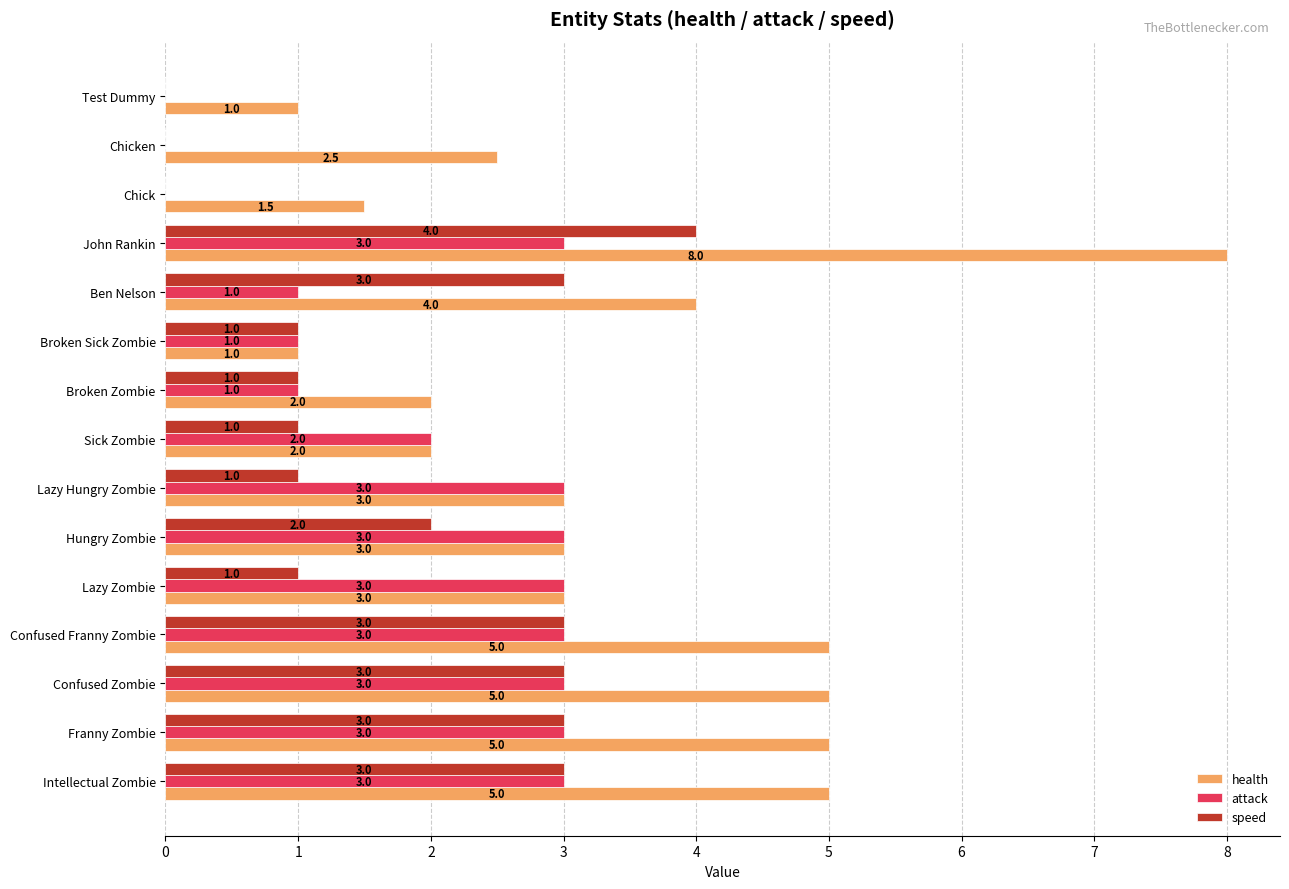

The speed series shows 1.7 at Sick Zombie. True or false?

False